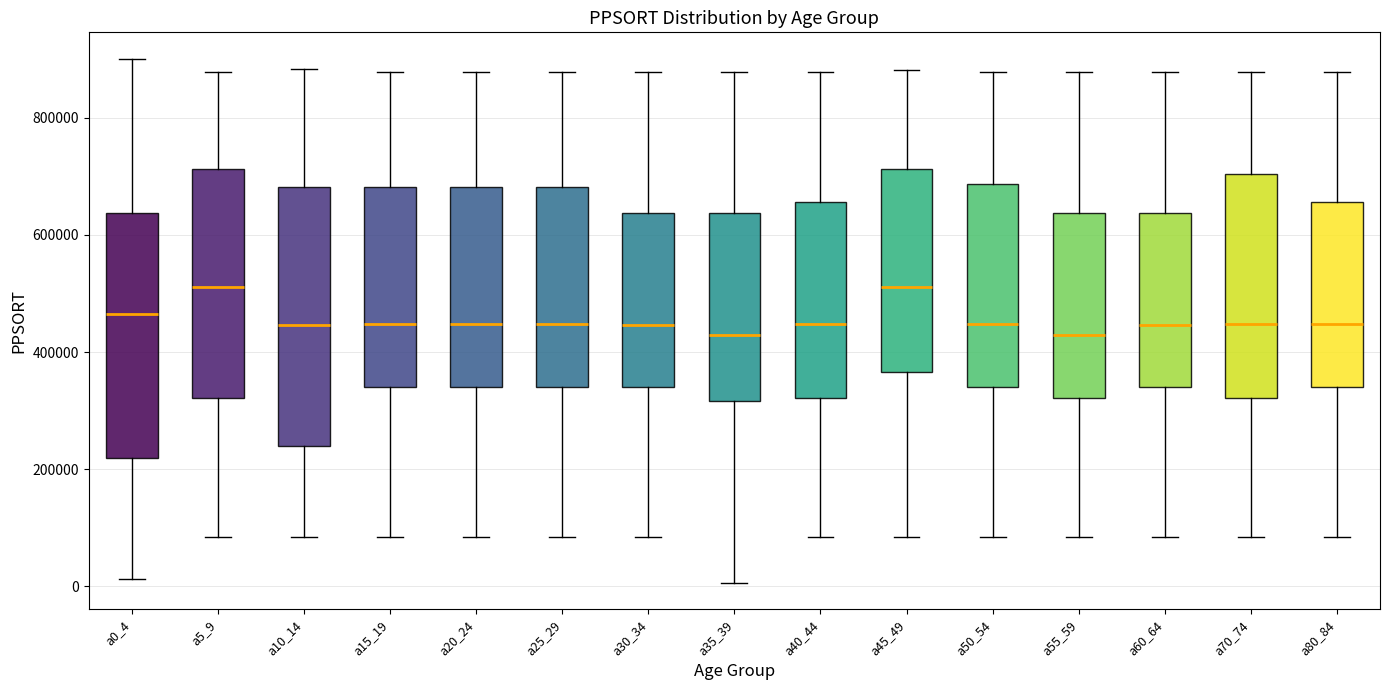

Reading left to right, read every box against the y-axis: the position of its median line, the range the box covers, and the ends of its whiskers. The values are not printed on the chart, so give them approximately, as read against the axis.

a0_4: median 460000, box 220000 to 640000, whiskers 20000 to 900000
a5_9: median 520000, box 320000 to 720000, whiskers 80000 to 880000
a10_14: median 440000, box 240000 to 680000, whiskers 80000 to 880000
a15_19: median 440000, box 340000 to 680000, whiskers 80000 to 880000
a20_24: median 440000, box 340000 to 680000, whiskers 80000 to 880000
a25_29: median 440000, box 340000 to 680000, whiskers 80000 to 880000
a30_34: median 440000, box 340000 to 640000, whiskers 80000 to 880000
a35_39: median 420000, box 320000 to 640000, whiskers 0 to 880000
a40_44: median 440000, box 320000 to 660000, whiskers 80000 to 880000
a45_49: median 520000, box 360000 to 720000, whiskers 80000 to 880000
a50_54: median 440000, box 340000 to 680000, whiskers 80000 to 880000
a55_59: median 420000, box 320000 to 640000, whiskers 80000 to 880000
a60_64: median 440000, box 340000 to 640000, whiskers 80000 to 880000
a70_74: median 440000, box 320000 to 700000, whiskers 80000 to 880000
a80_84: median 440000, box 340000 to 660000, whiskers 80000 to 880000